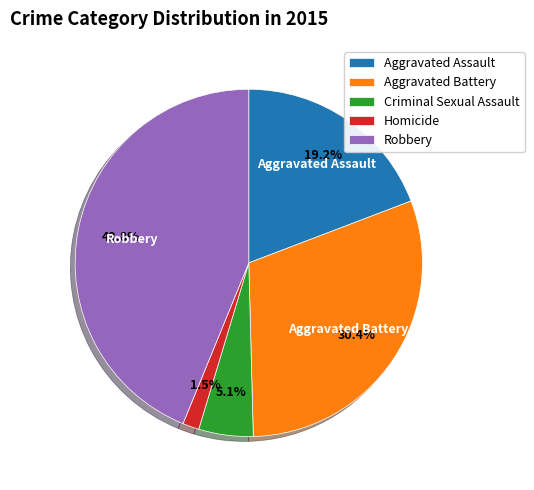

Between Criminal Sexual Assault and Robbery, which is larger?

Robbery